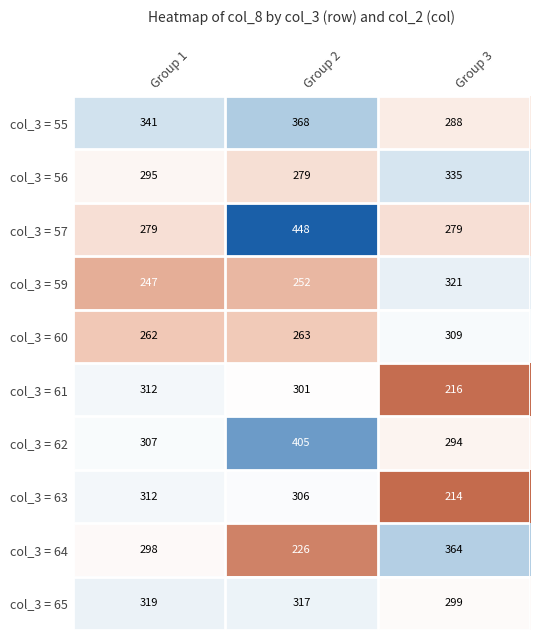

Reading left to right, extract all data points from this chart.

col_3 = 55: 341	368	288
col_3 = 56: 295	279	335
col_3 = 57: 279	448	279
col_3 = 59: 247	252	321
col_3 = 60: 262	263	309
col_3 = 61: 312	301	216
col_3 = 62: 307	405	294
col_3 = 63: 312	306	214
col_3 = 64: 298	226	364
col_3 = 65: 319	317	299